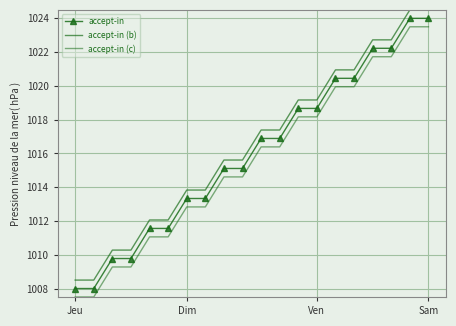

True or false: accept-in and accept-in (c) intersect in this chart.

False